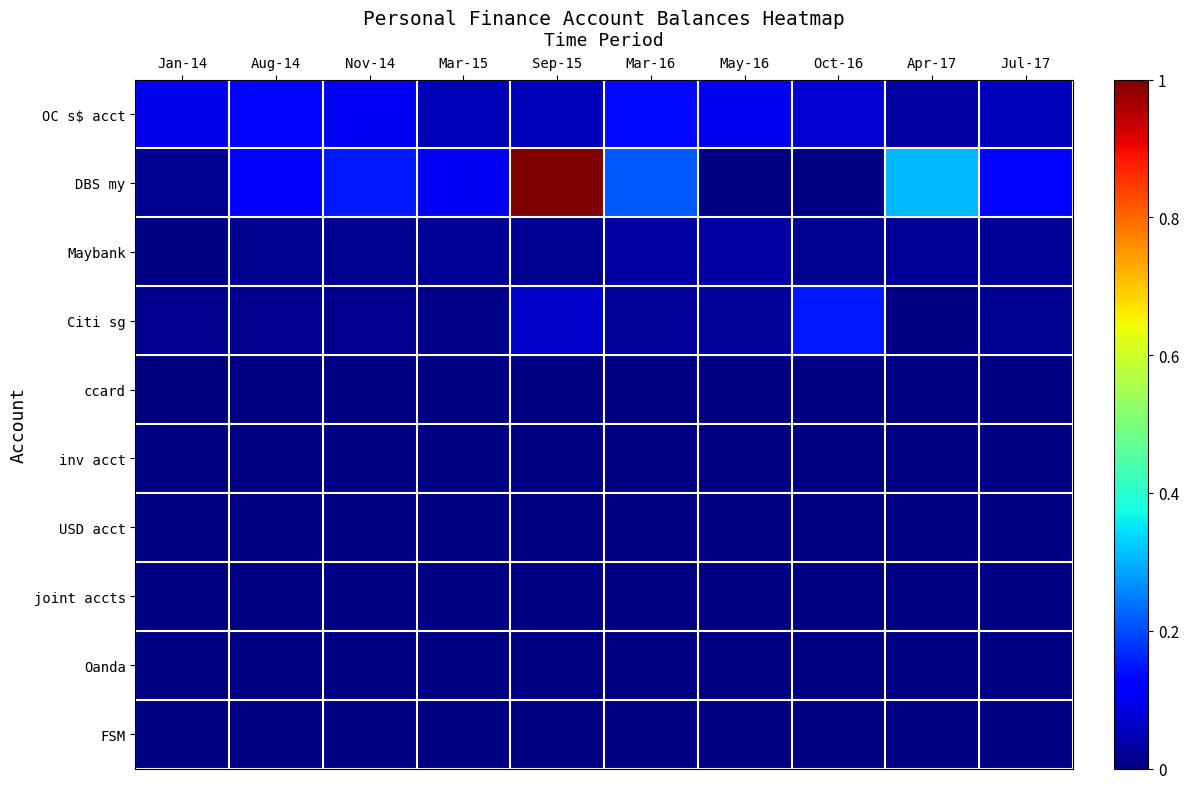

Which label corresponds to the smallest value in the chart?

Jan-14